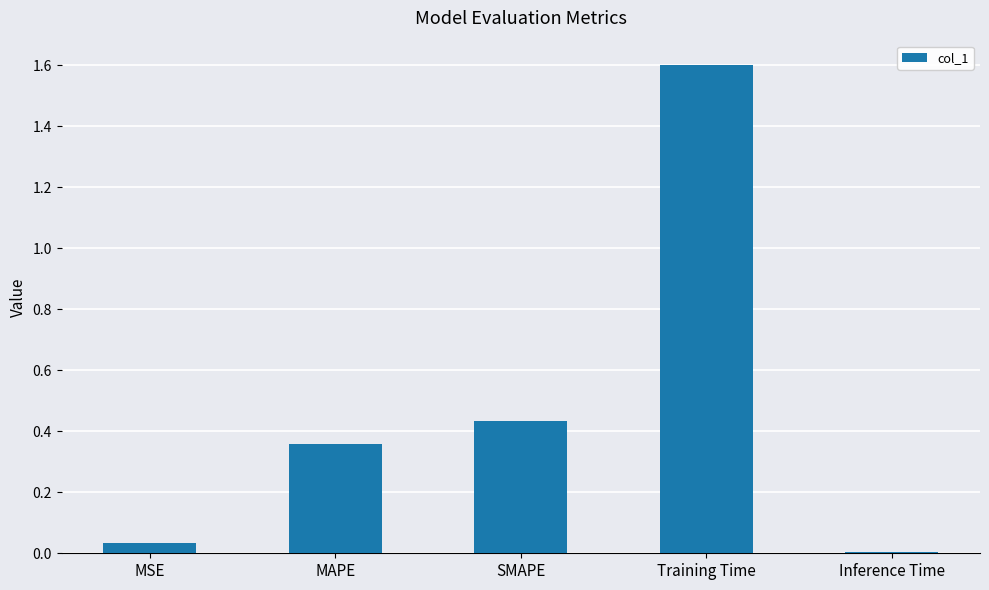

True or false: the data shows 0.1 at SMAPE.

False